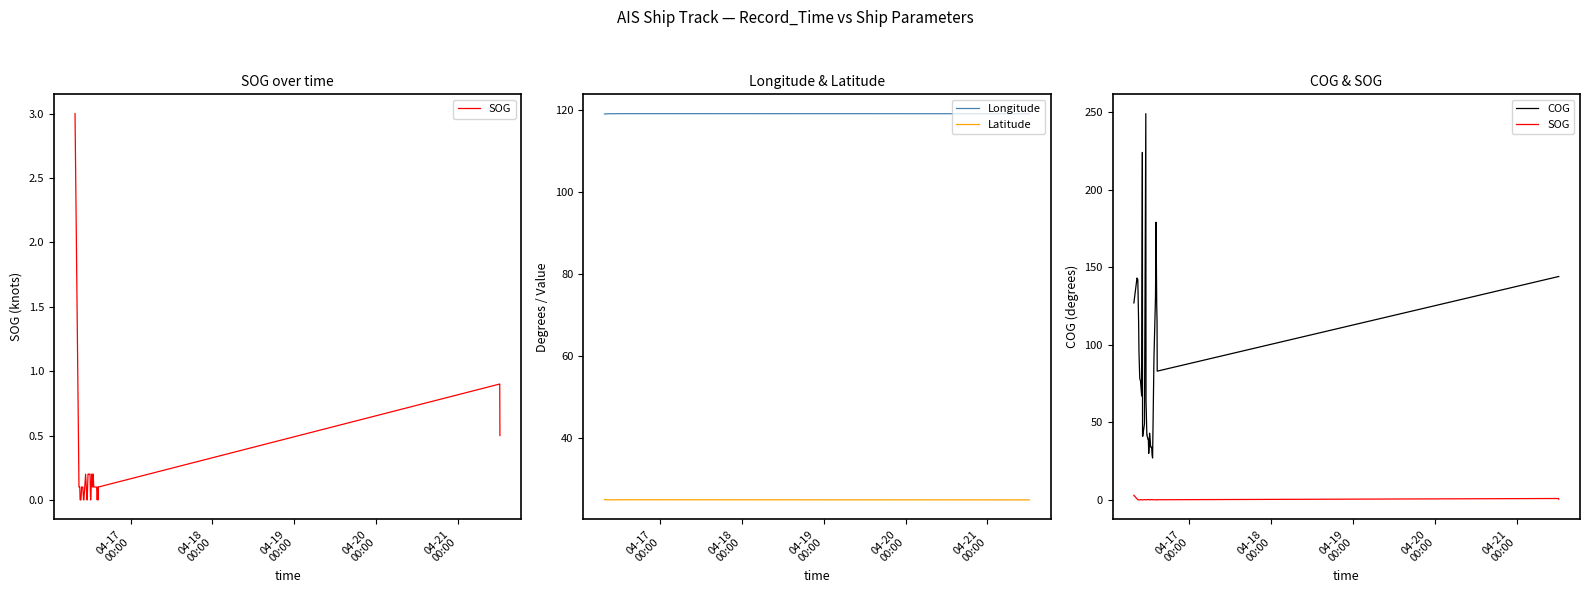

True or false: Latitude and COG cross at least once.

False